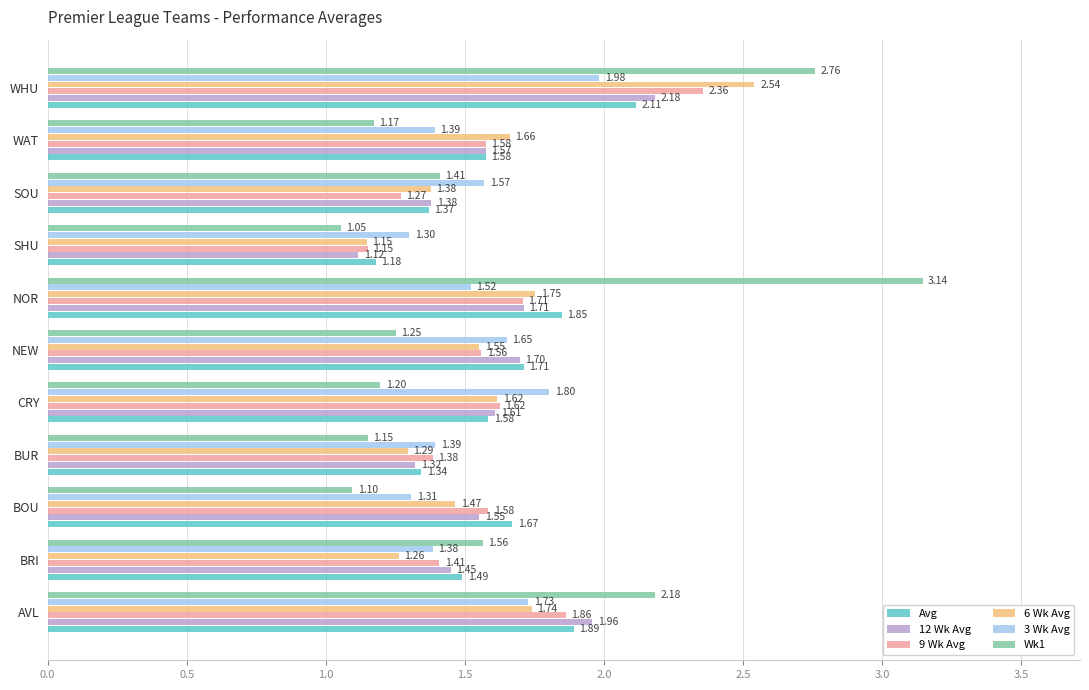

At which label is Wk1 closest to 2?

AVL